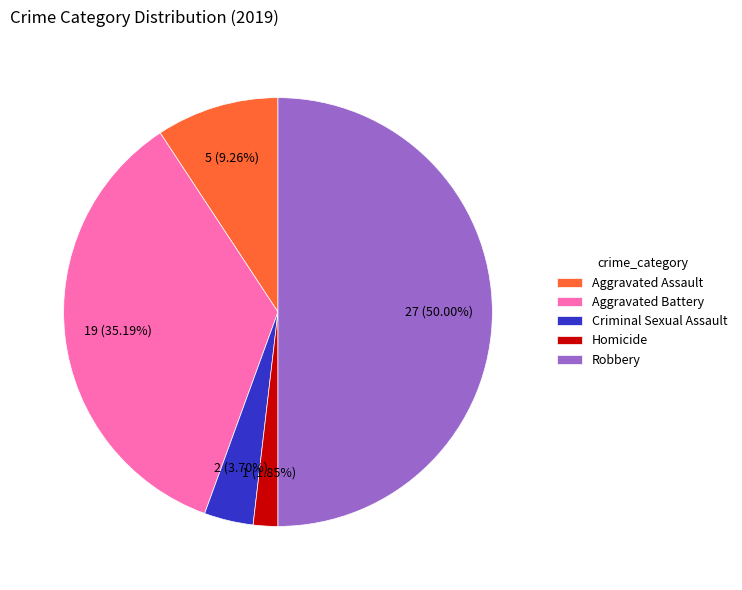

Between Aggravated Assault and Criminal Sexual Assault, which is larger?

Aggravated Assault